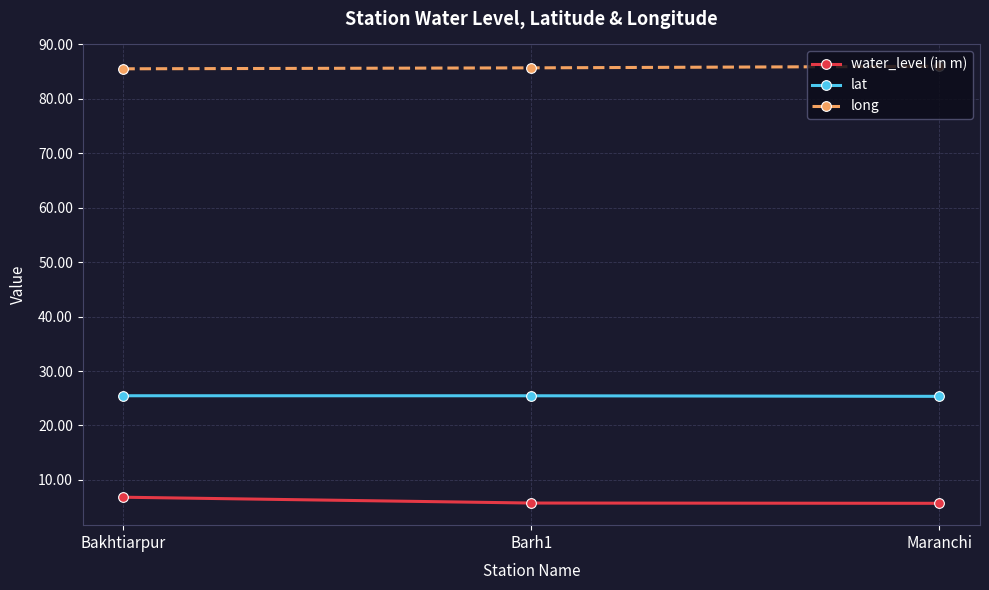

Rank the series at Bakhtiarpur from lowest to highest value.

water_level (in m), lat, long